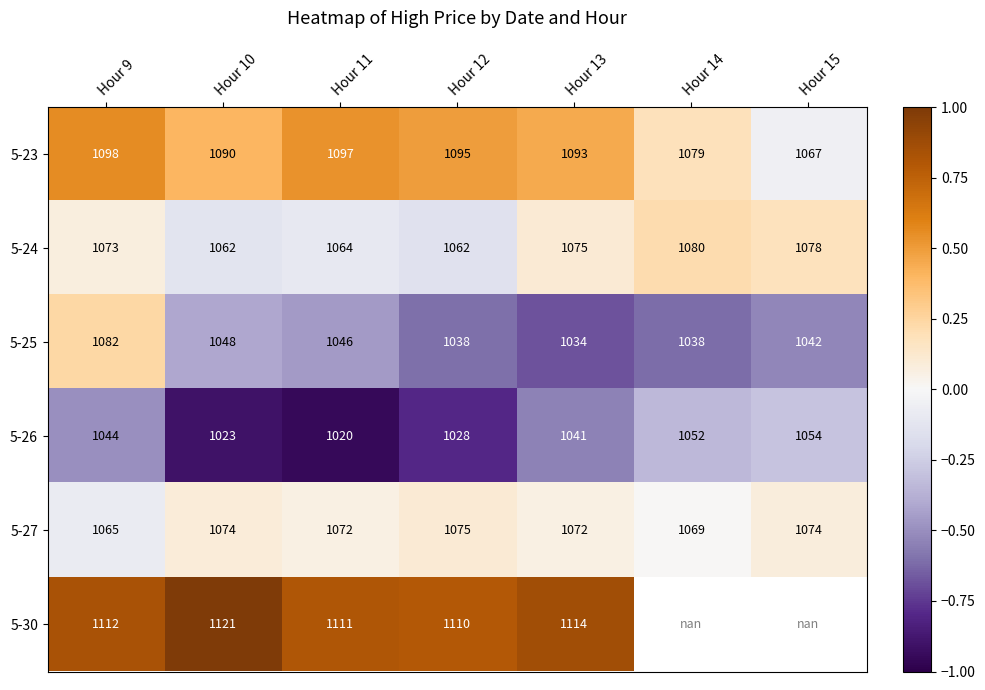

At how many categories does at least one series exceed 0?

7